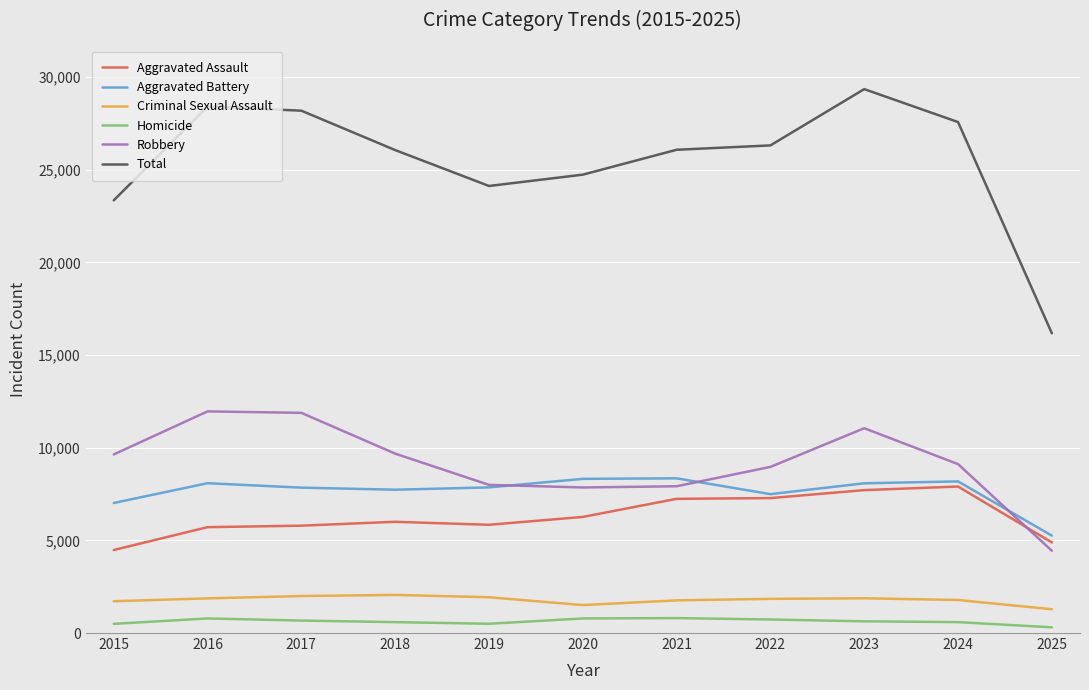

Rank the series at 2021 from highest to lowest value.

Total, Aggravated Battery, Robbery, Aggravated Assault, Criminal Sexual Assault, Homicide